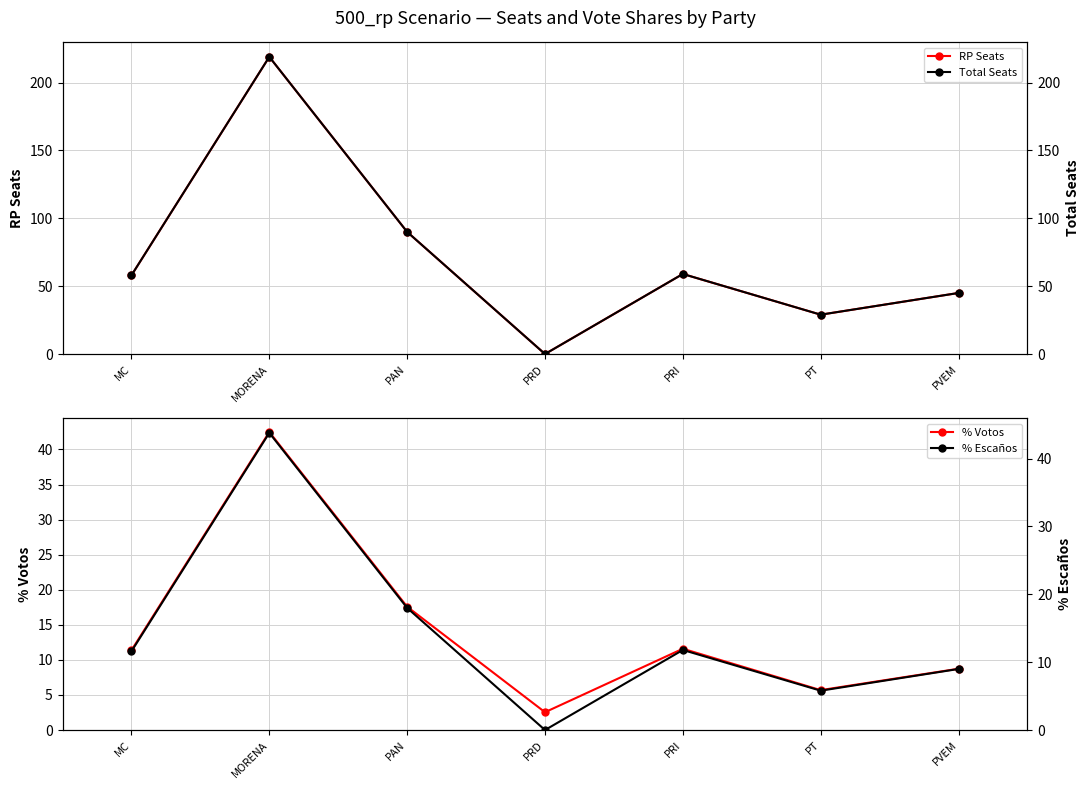

True or false: RP Seats has a value of 59.0 at PRI.

True